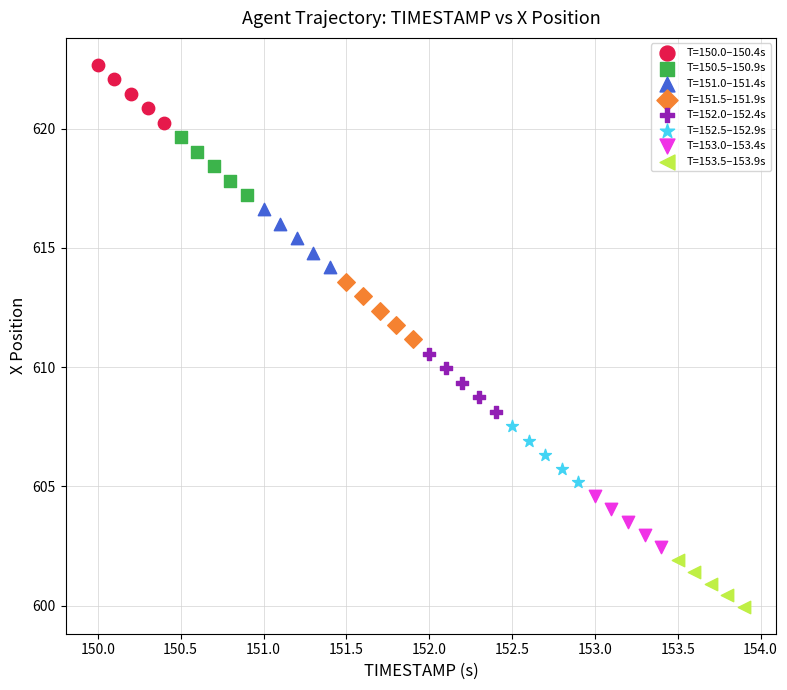

Which series reaches the maximum Y coordinate?

T=150.0–150.4s